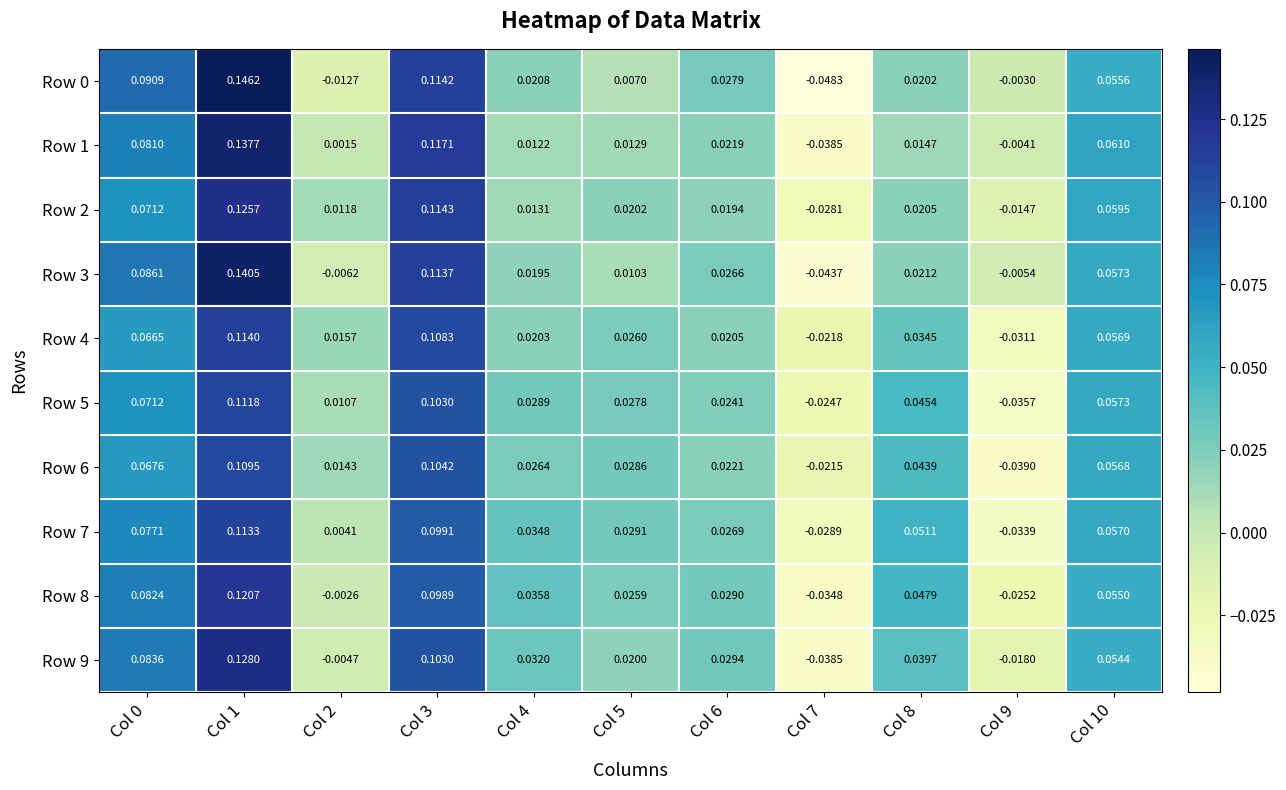

At which category does the chart reach its peak across all series?

Col 1